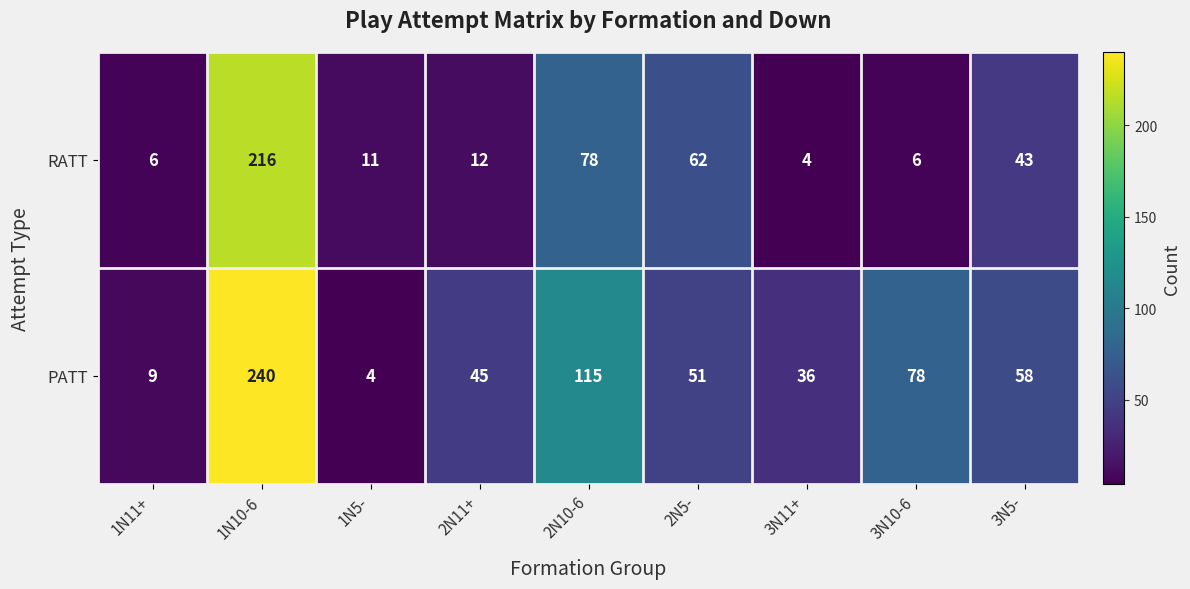

What is the difference between the second highest and minimum values in the PATT series?

111